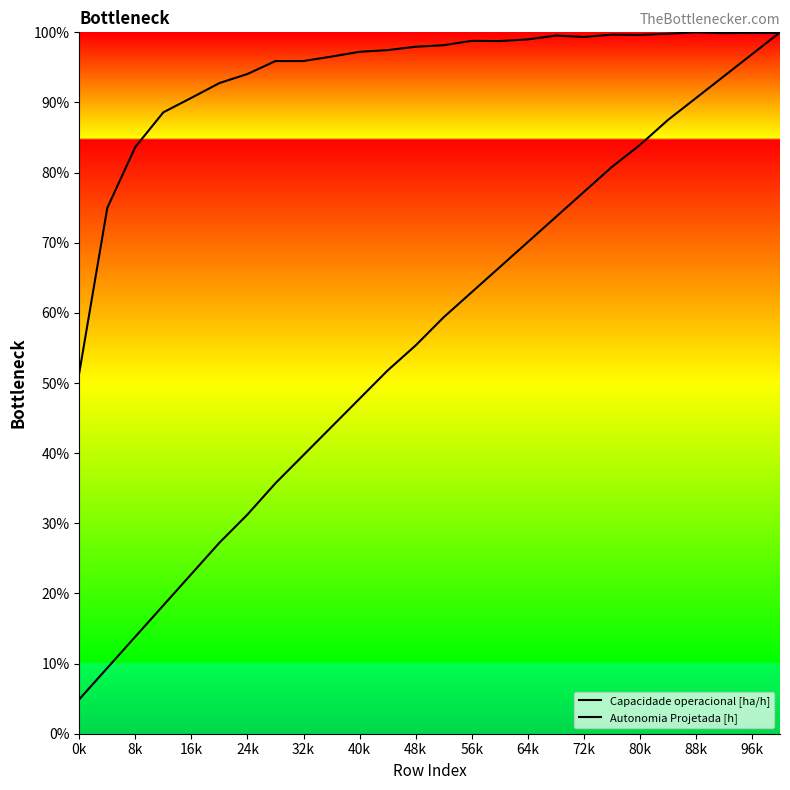

What are all the series names shown in the legend?

Capacidade operacional [ha/h], Autonomia Projetada [h]